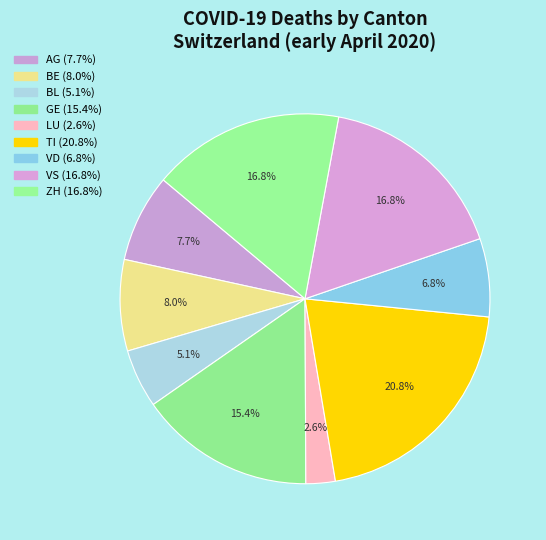

Count the number of slices in the pie.

9